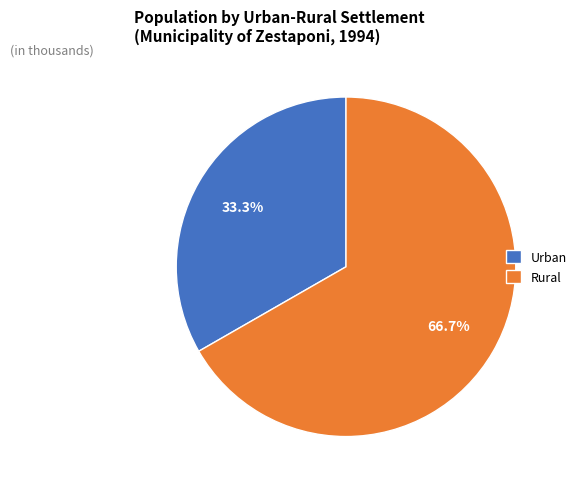

How many segments does this pie chart have?

2